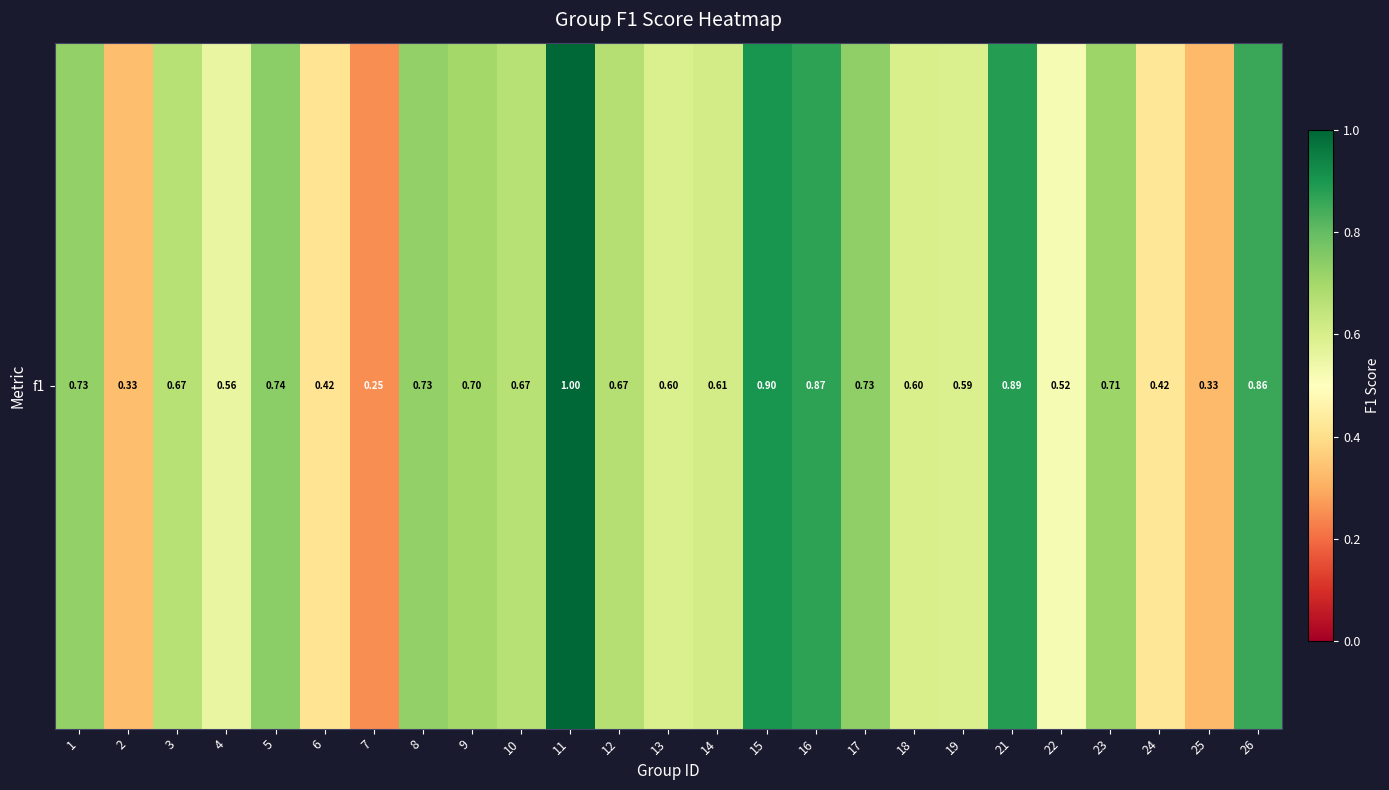

Rank the categories by value from highest to lowest.

11, 15, 21, 16, 26, 5, 17, 8, 1, 23, 9, 12, 3, 10, 14, 18, 13, 19, 4, 22, 24, 6, 2, 25, 7